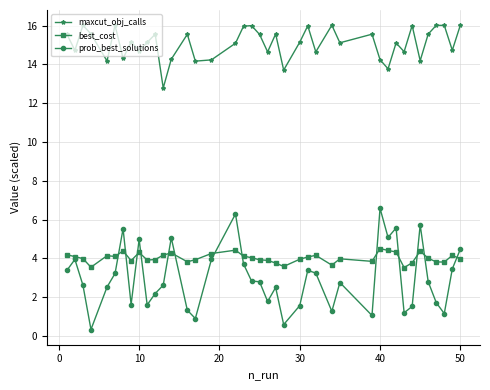

Which series has the widest spread of values?

prob_best_solutions